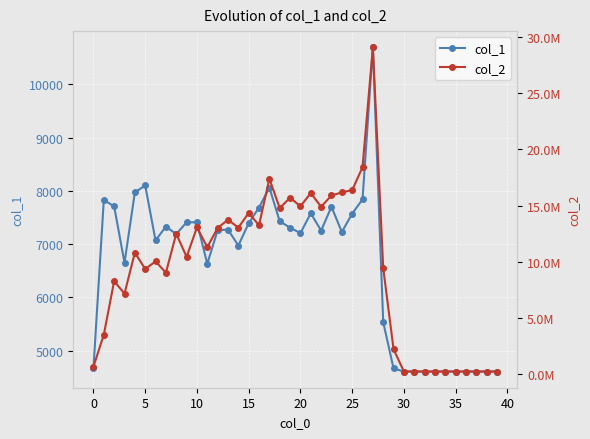

What is the maximum value for col_1?

10695